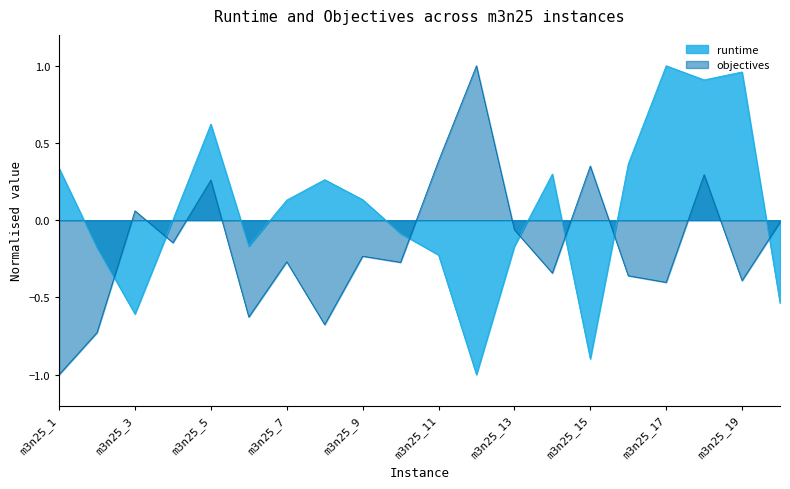

Rank the series by their maximum value, from lowest to highest.

runtime, objectives